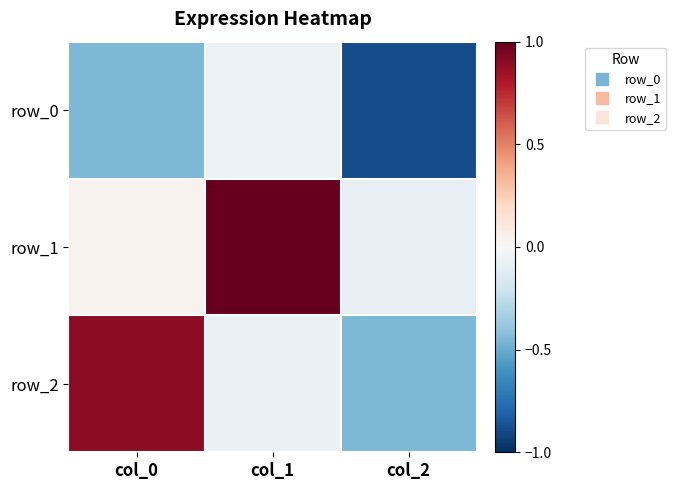

What is the lowest value of the row_0 series?

-0.9